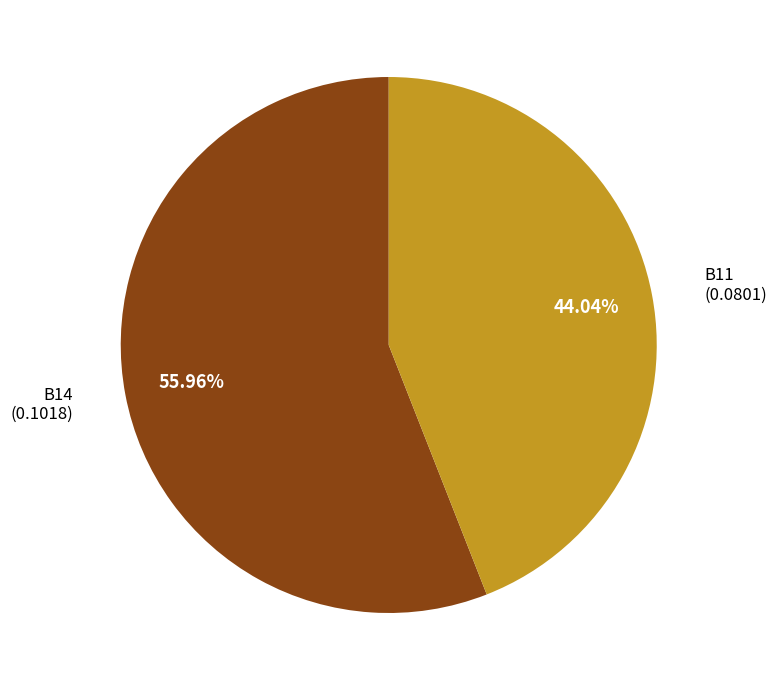

Count the number of slices in the pie.

2